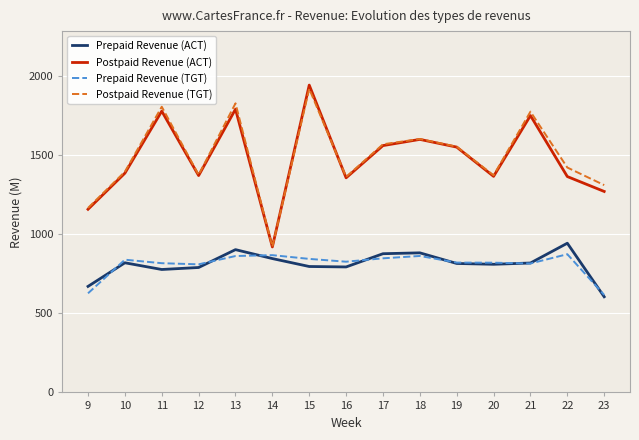

What is the total value across all series at 9?

3619.0